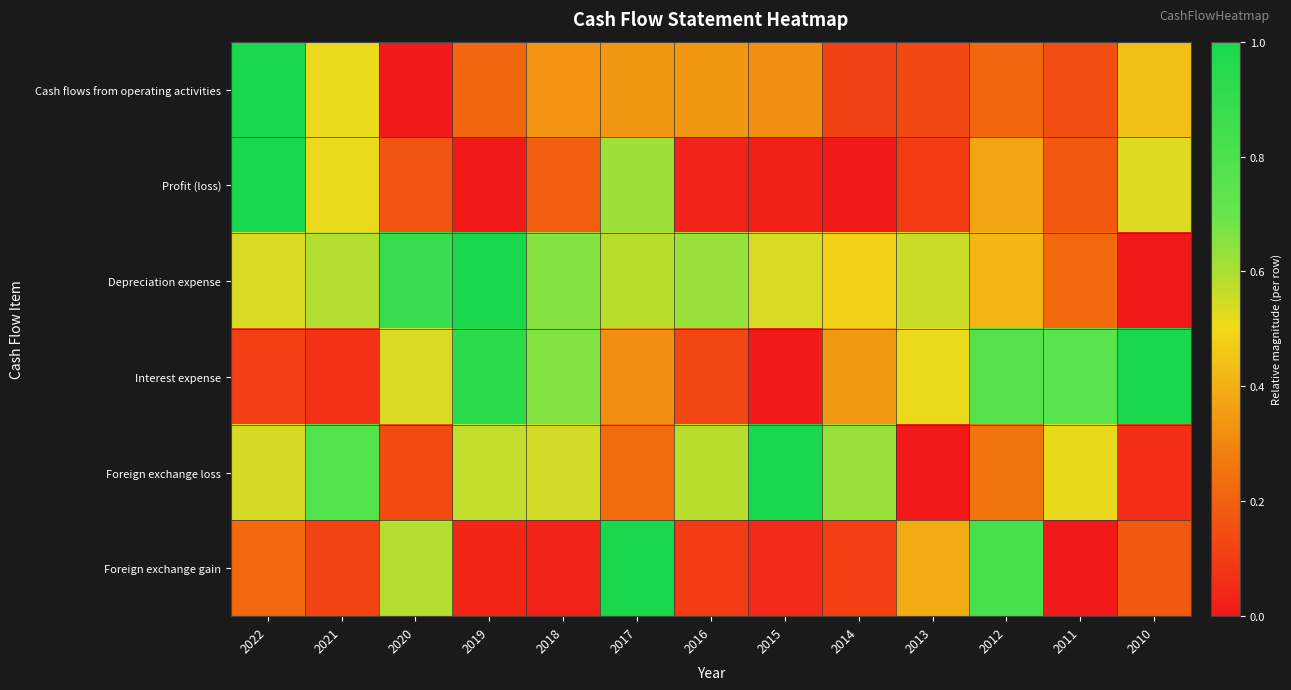

List the series in order of their peak value, lowest first.

Cash flows from operating activities, Profit (loss), Depreciation expense, Interest expense, Foreign exchange loss, Foreign exchange gain